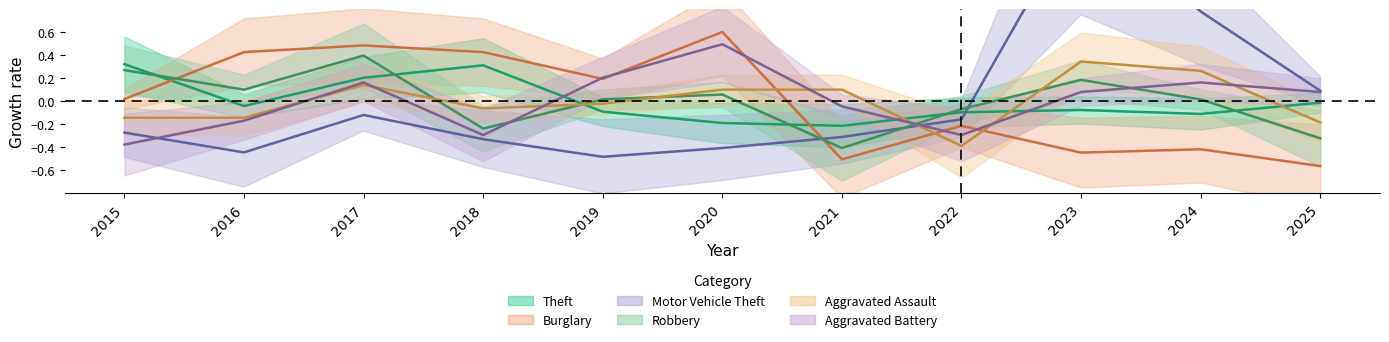

How many distinct data groups are displayed?

6